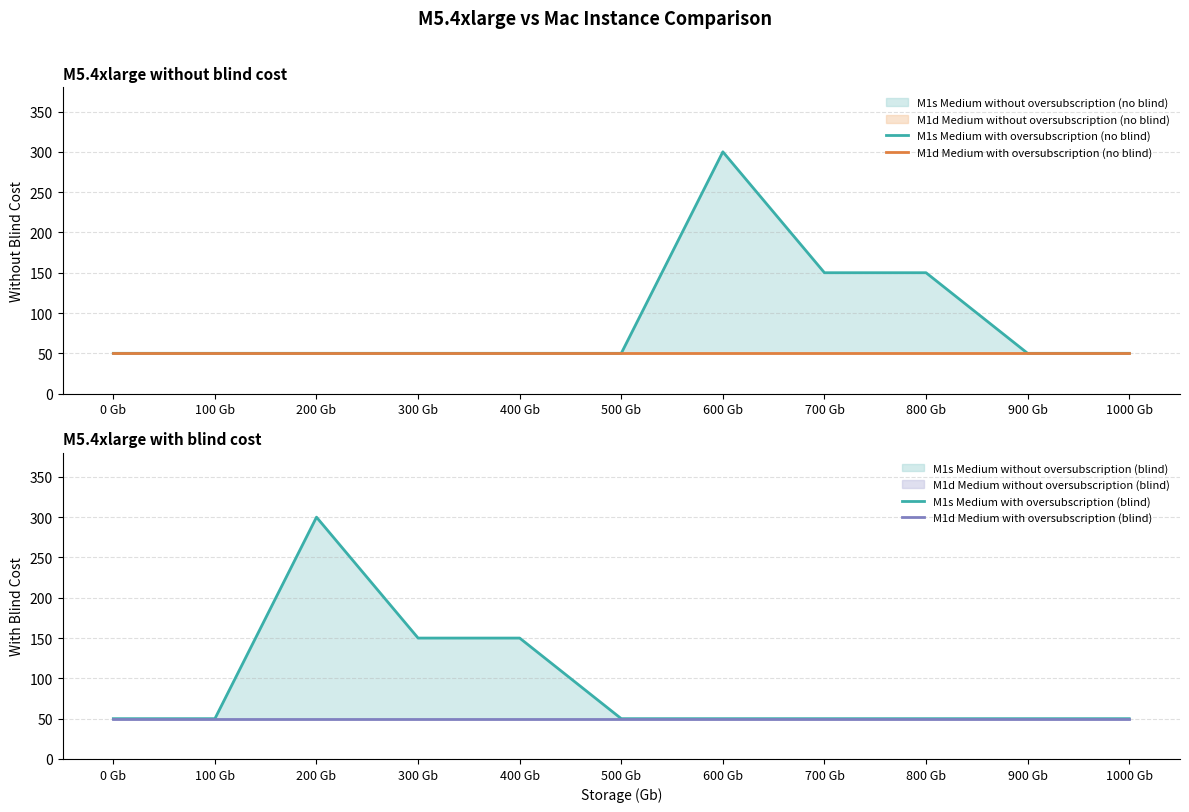

At 100 Gb, list the series in order from smallest to largest.

M1s Medium with oversubscription (no blind), M1d Medium with oversubscription (no blind), M1s Medium with oversubscription (blind), M1d Medium with oversubscription (blind)